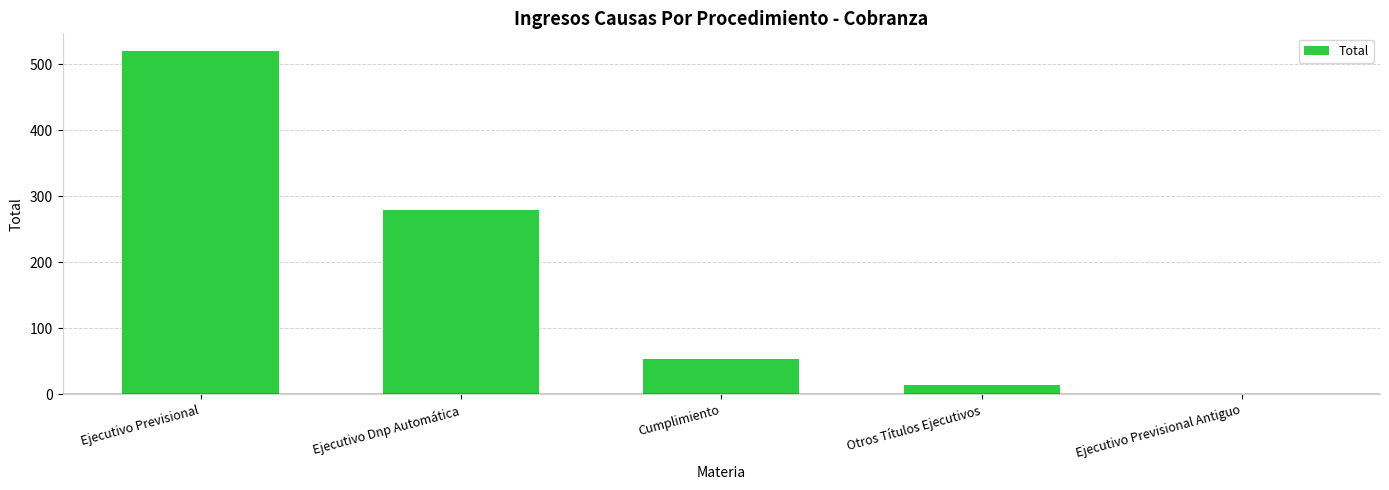

What is the greatest value displayed?

521